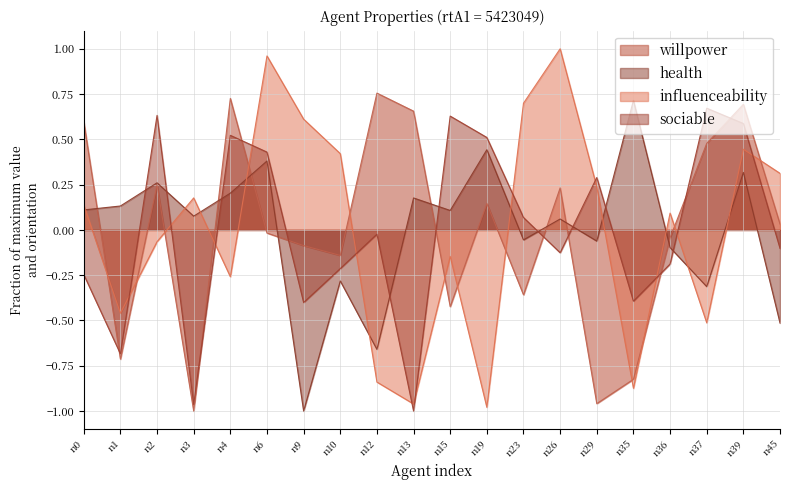

At n23, list the series in order from largest to smallest.

influenceability, sociable, health, willpower